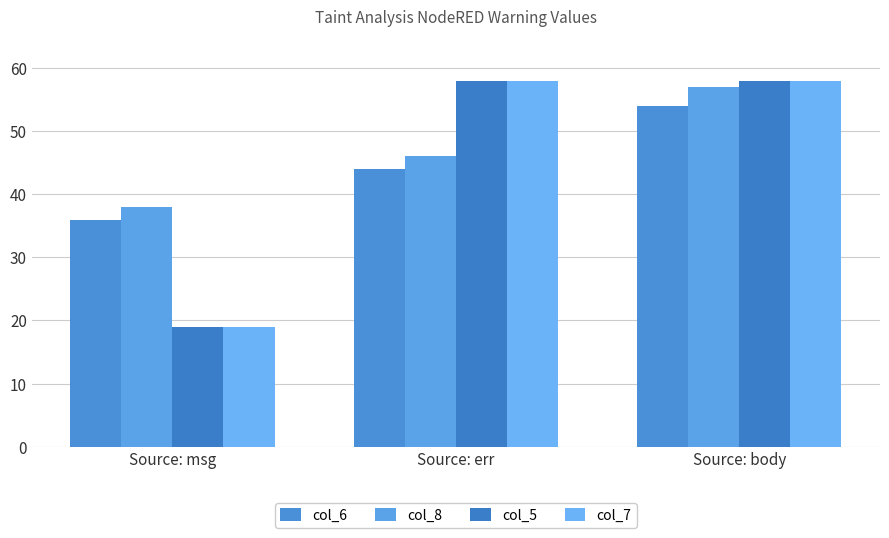

What is the difference between the col_5 values at Source: err and Source: msg?

39